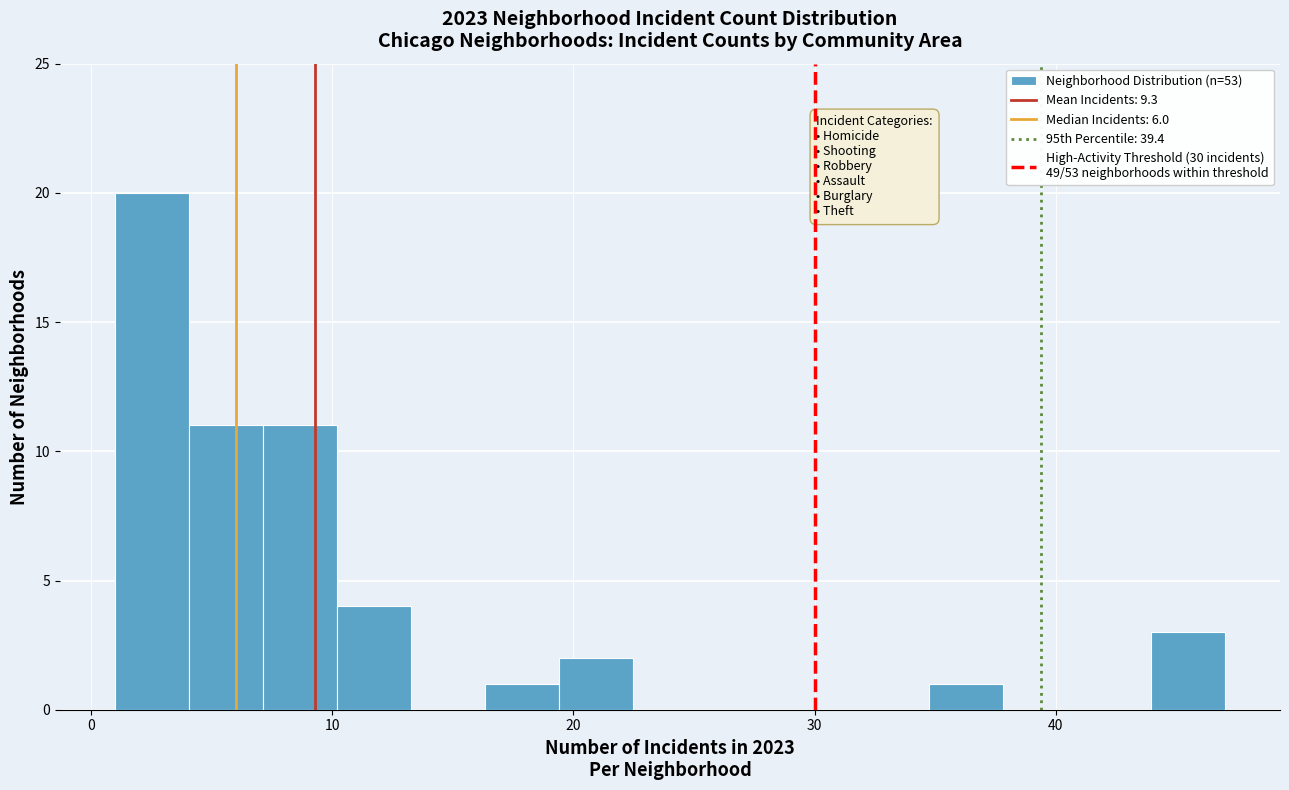

Around what value on the x-axis is the tallest bar? Give the approximate position of its centre, as read against the axis.

3